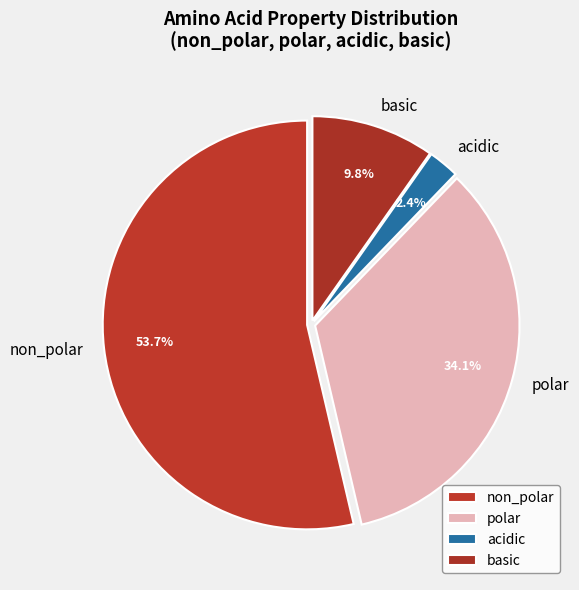

Which slice is the largest?

non_polar